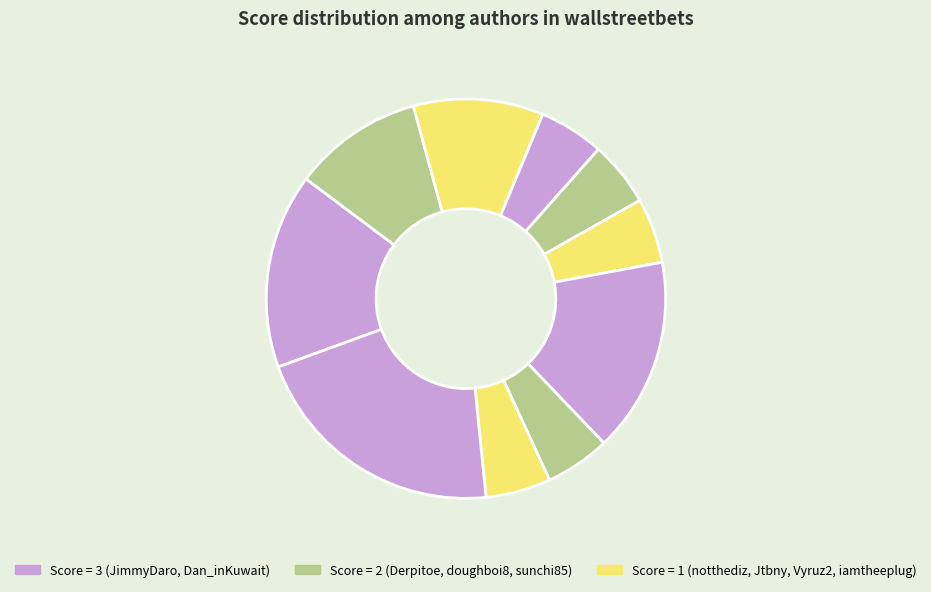

Is there any slice that represents more than half of the pie?

No